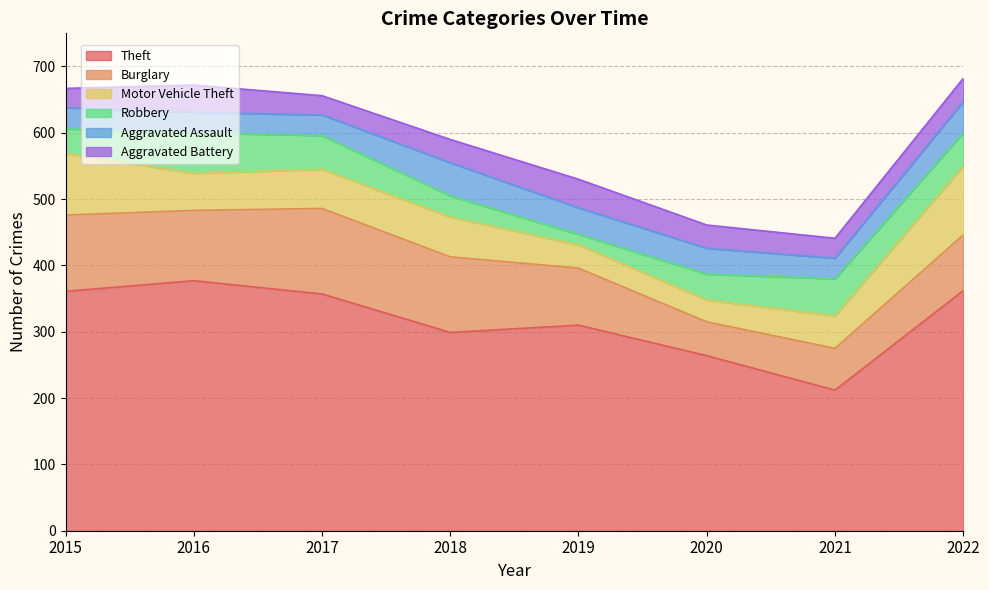

Does the chart display data point markers on the line(s)?

No